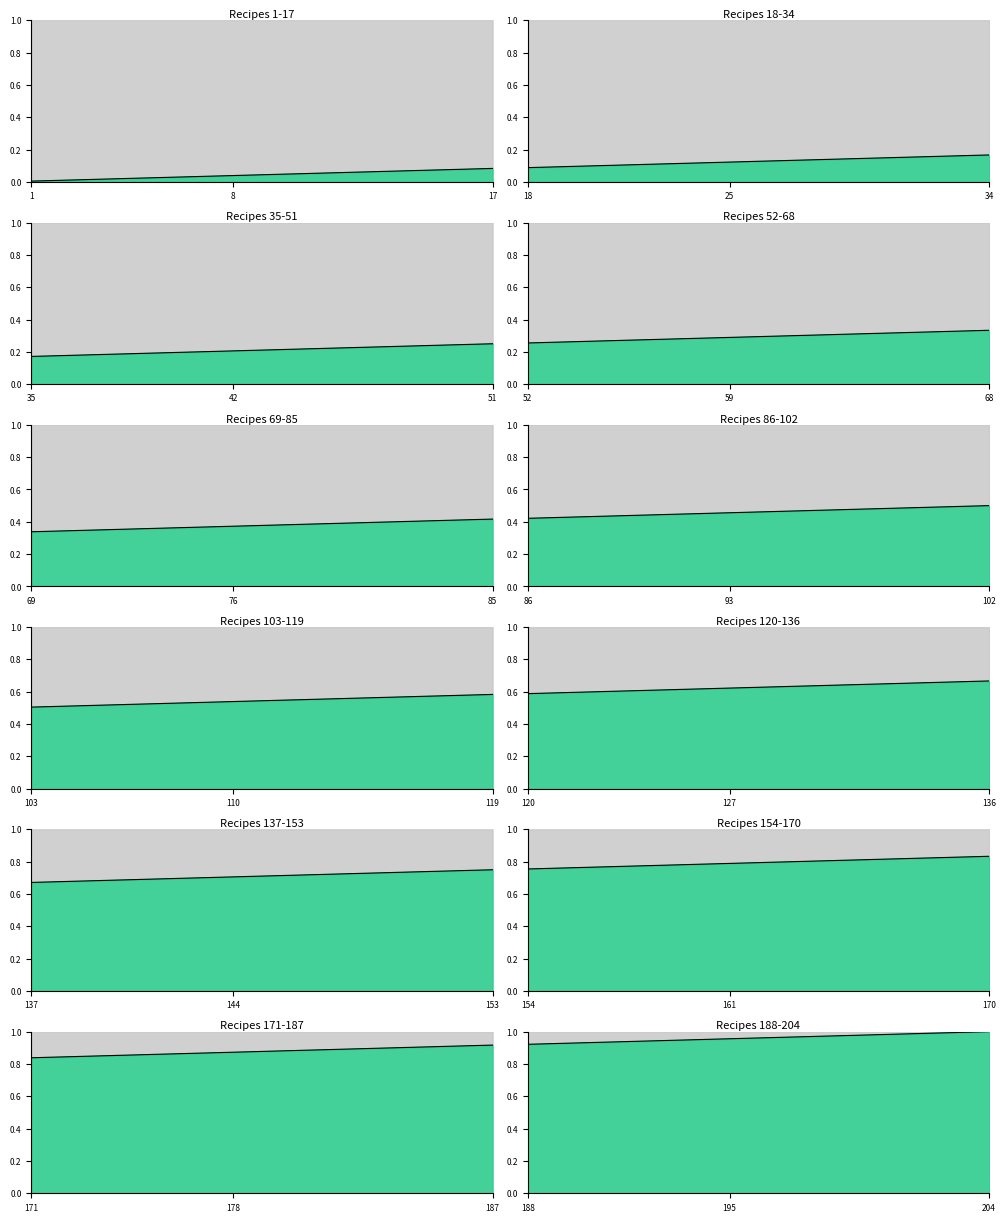

How many lines are shown in the chart?

1